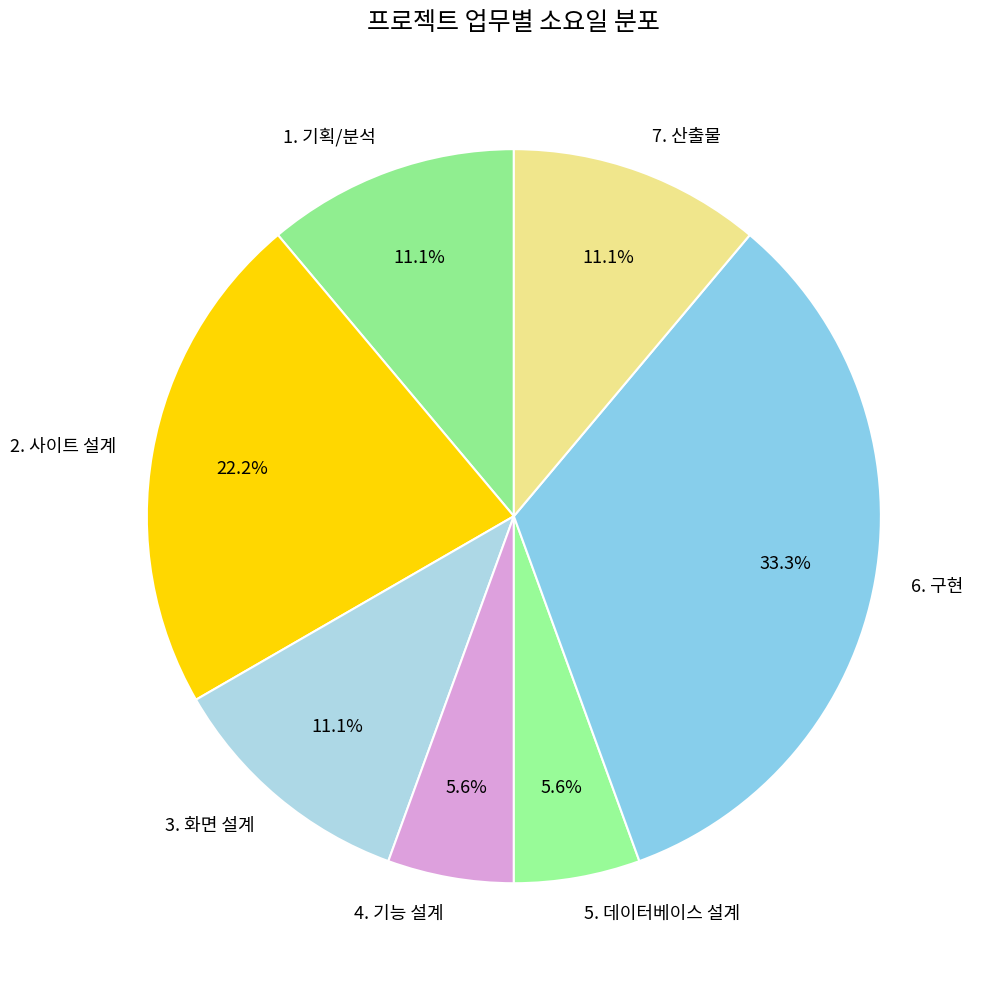

To the nearest percent, what is the average slice percentage?

14%